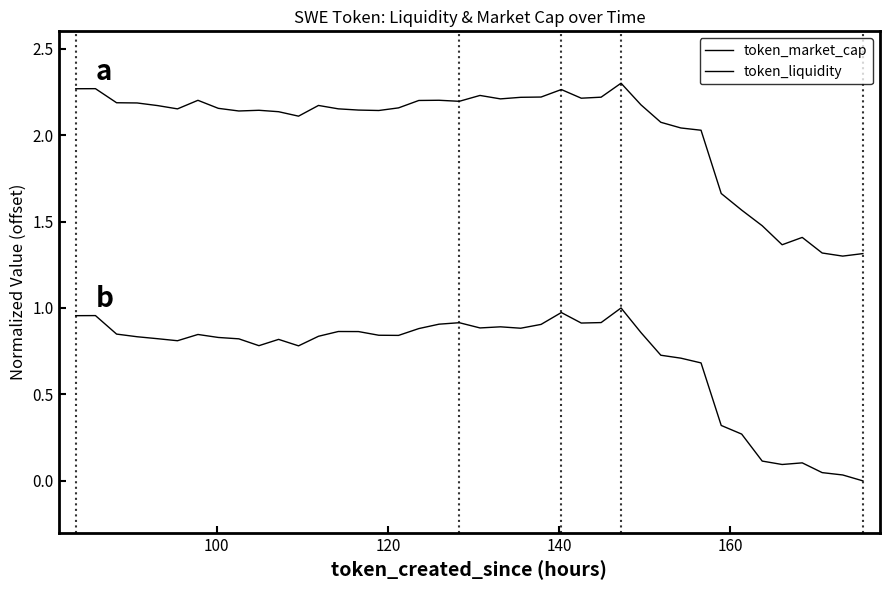

In token_market_cap, how many points are lower than both neighbors (excluding endpoints)?

8